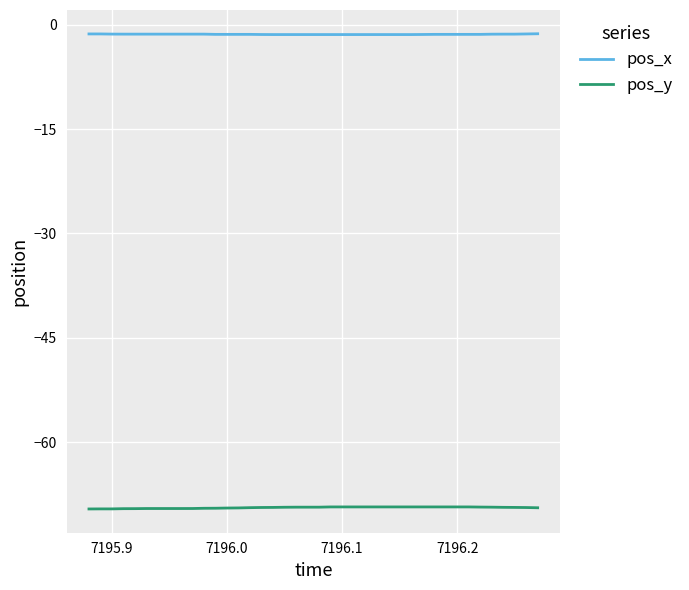

What is the maximum value for pos_x?

-1.3